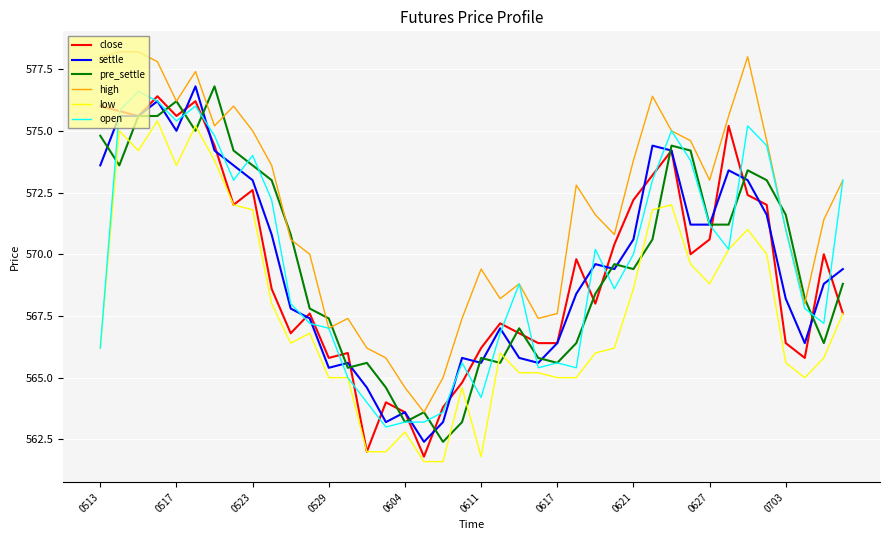

Which series has the largest total across all categories?

high